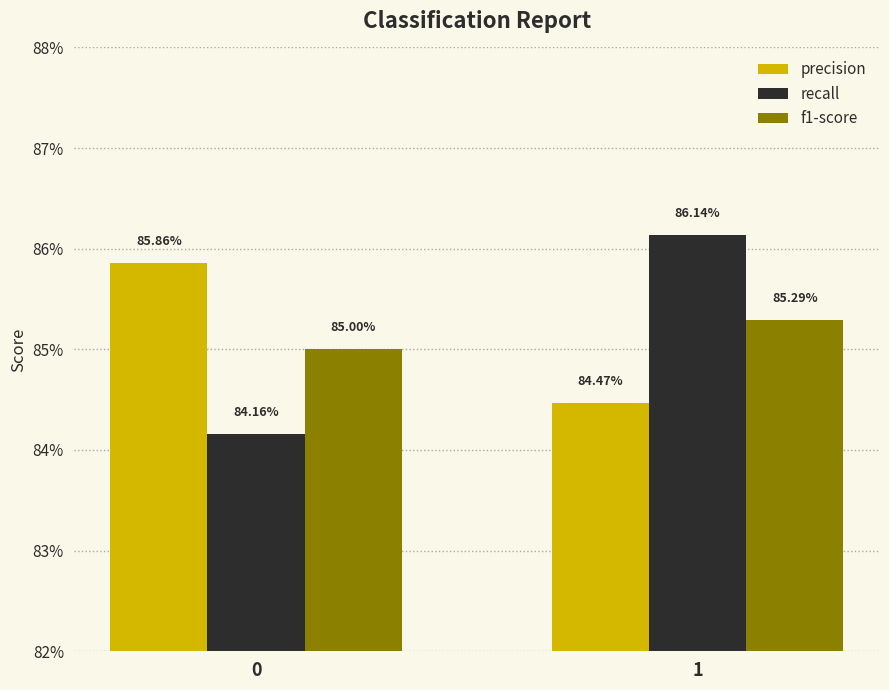

Reading left to right, extract all data points from this chart.

precision: 0.9	0.8
recall: 0.8	0.9
f1-score: 0.8	0.9